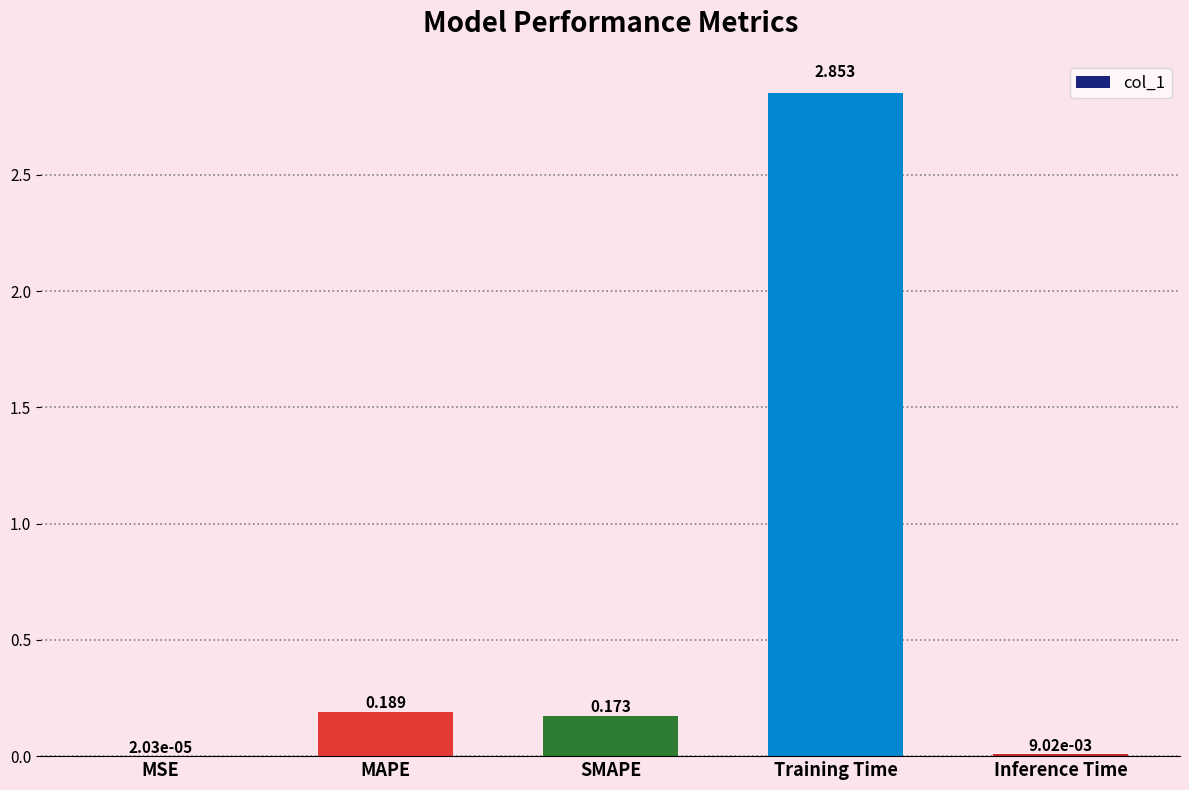

Which has a higher value, MAPE or SMAPE?

MAPE